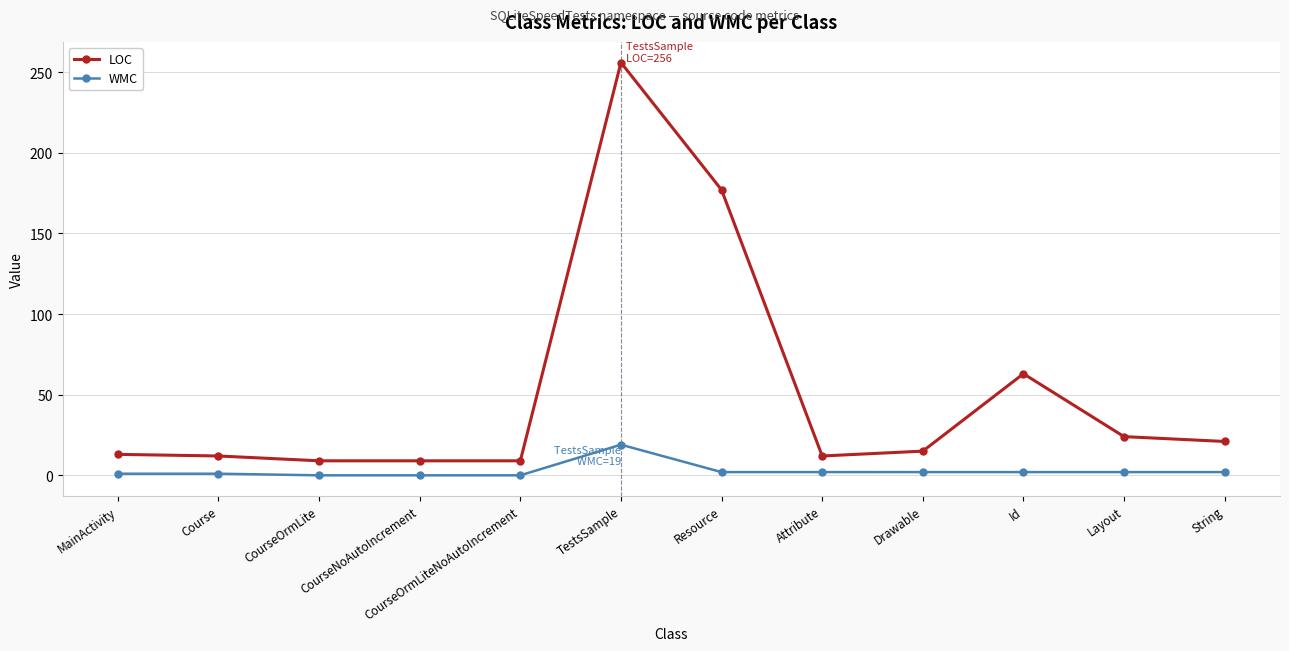

Is it true that LOC equals 34 at Id?

False